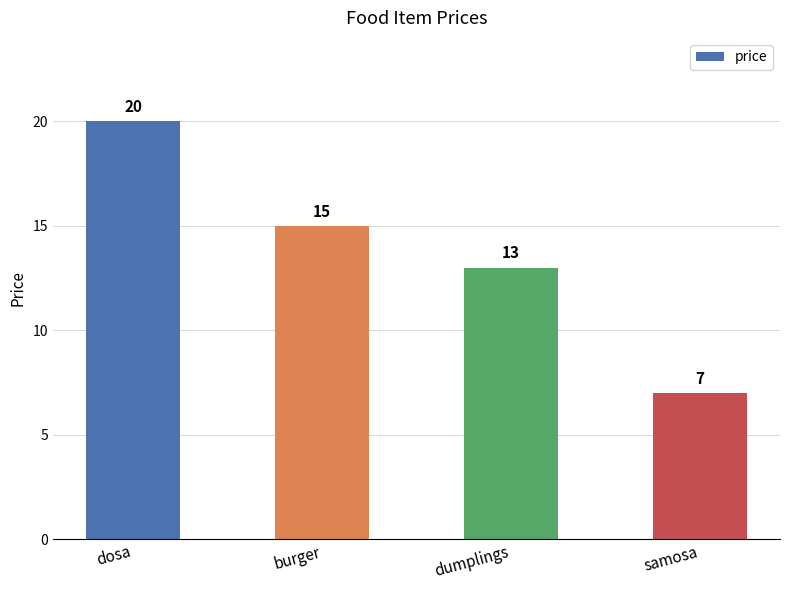

How many bars are there in total?

4